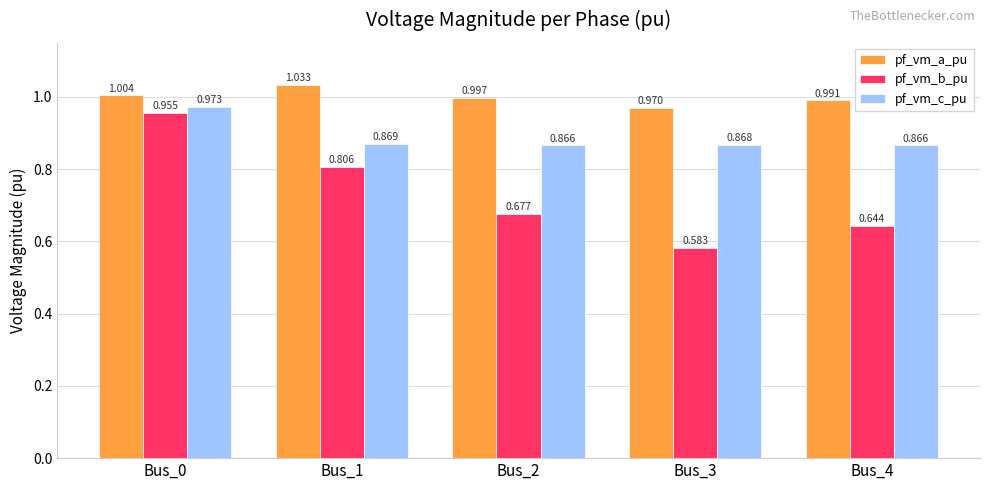

Which series has the largest total across all categories?

pf_vm_a_pu